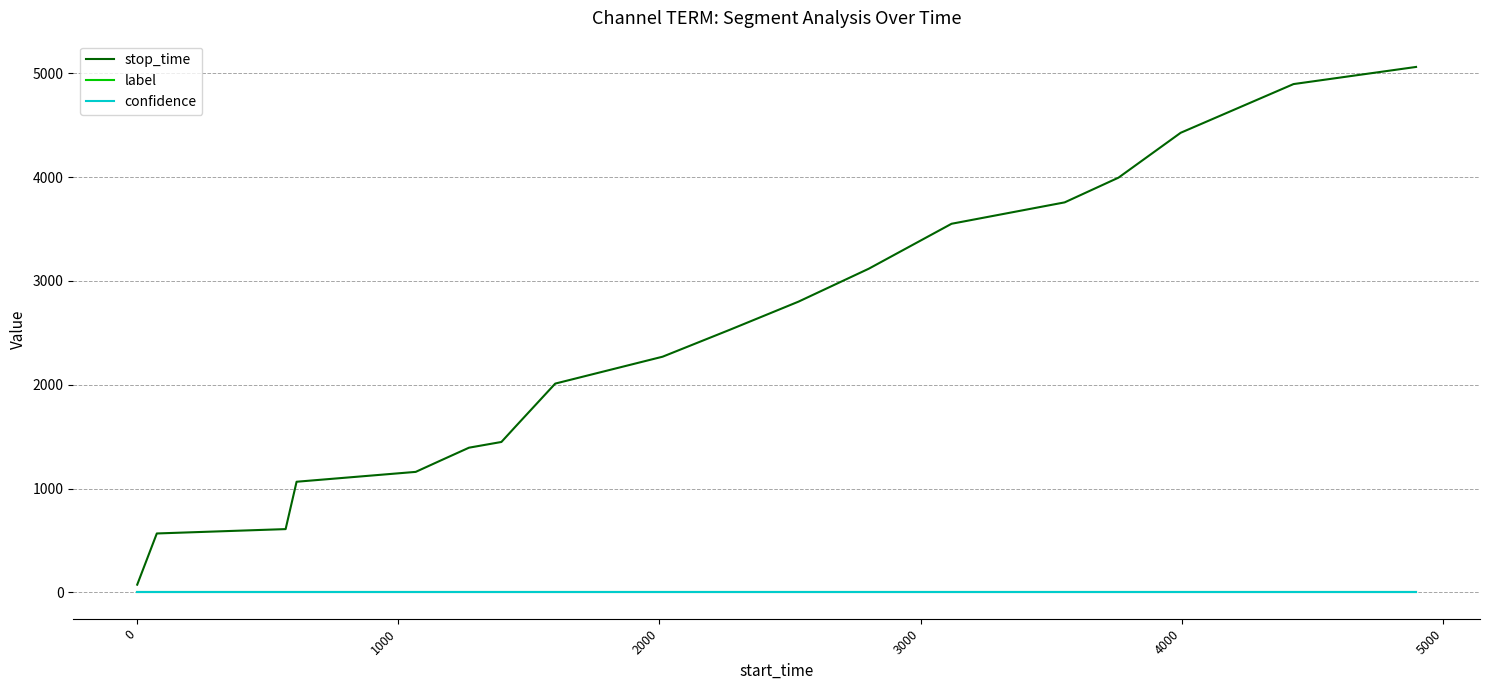

Which series has the widest spread of values?

stop_time